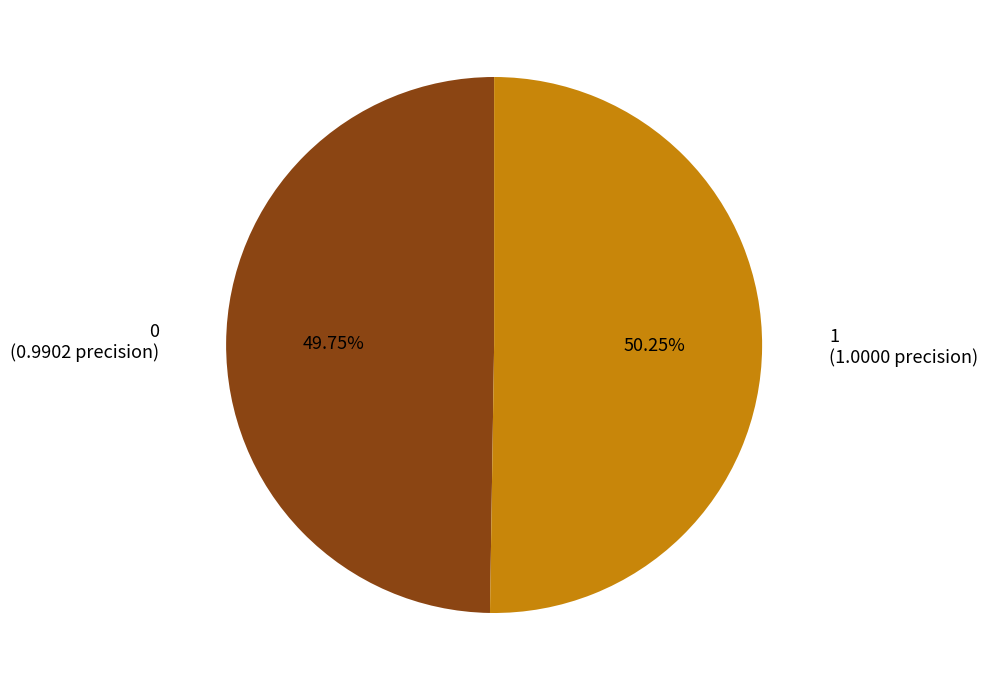

Does any single category account for the majority?

Yes